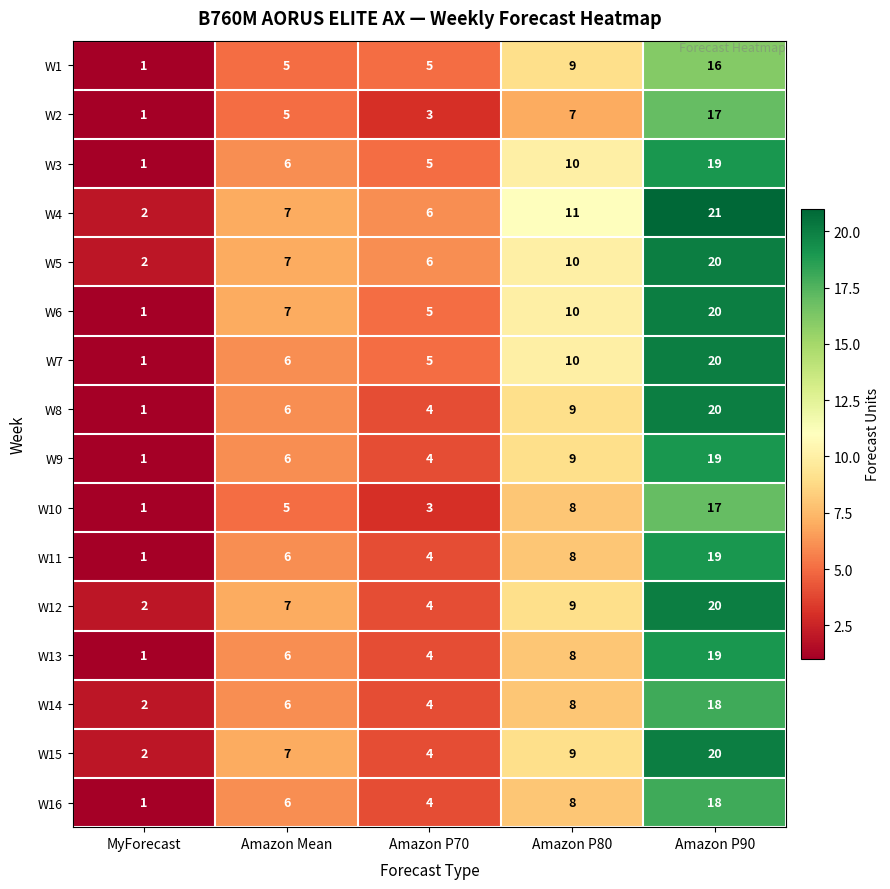

At which category is the sum across all series the highest?

Amazon P90